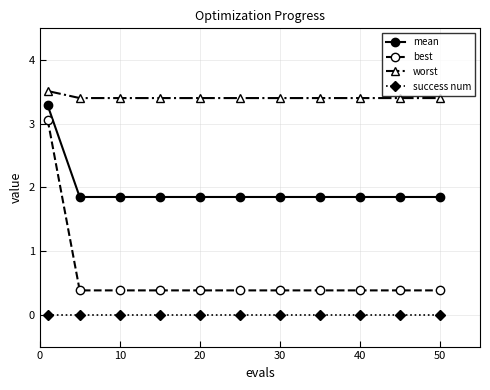

What is the lowest value of the best series?

0.4